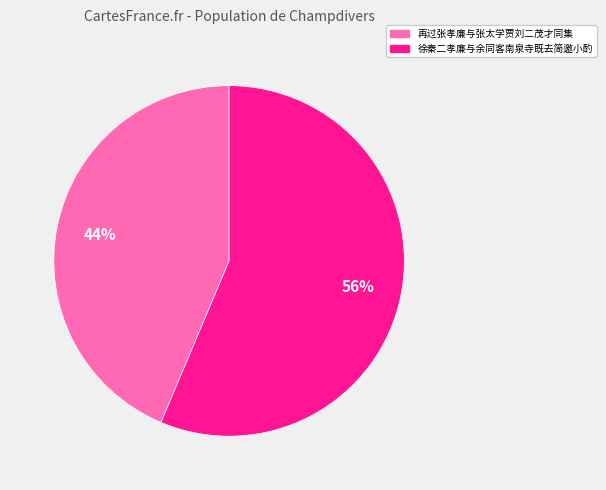

The 再过张孝廉与张太学贾刘二茂才同集 slice represents 35% of the pie. True or false?

False